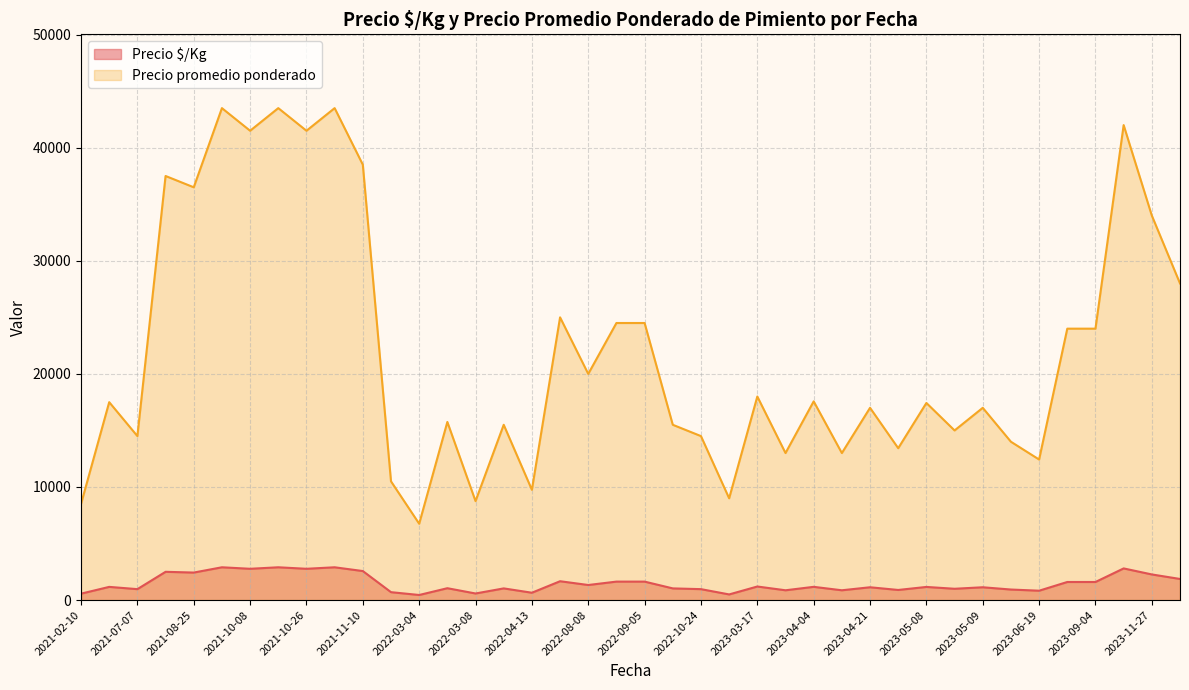

What is the difference between the maximum and minimum values in the Precio $/Kg series?

2450